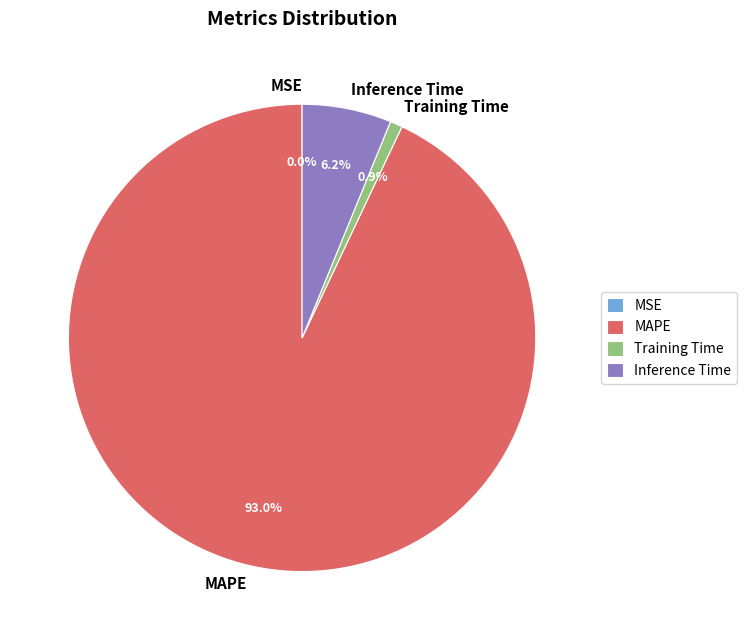

To the nearest percent, what is the difference between the largest and smallest slice percentages?

93%